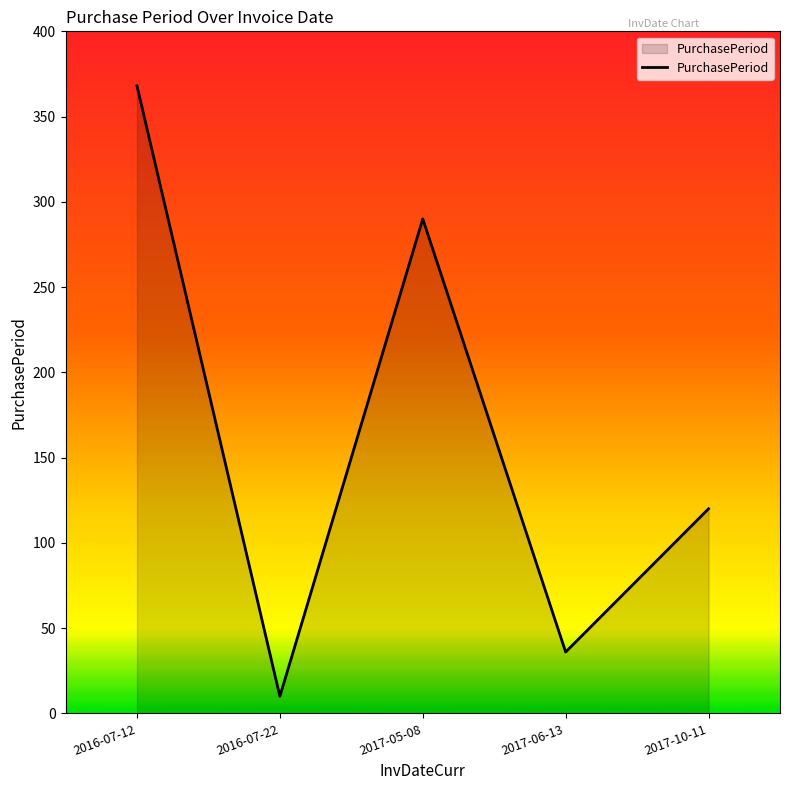

Where is the first local maximum?

2017-05-08